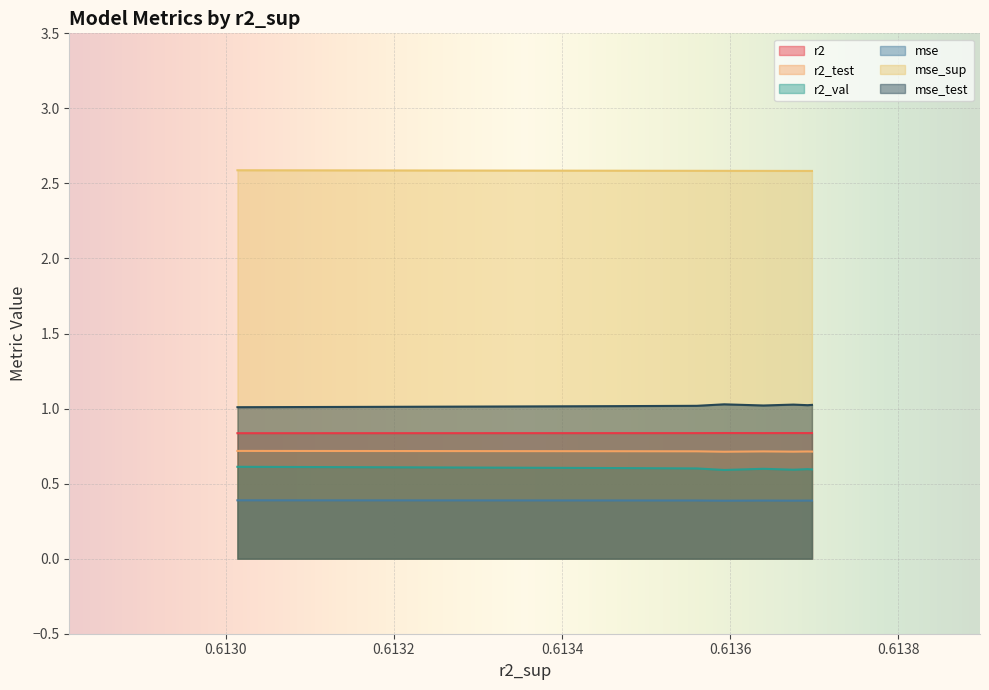

What is the maximum value shown in the chart?

2.6